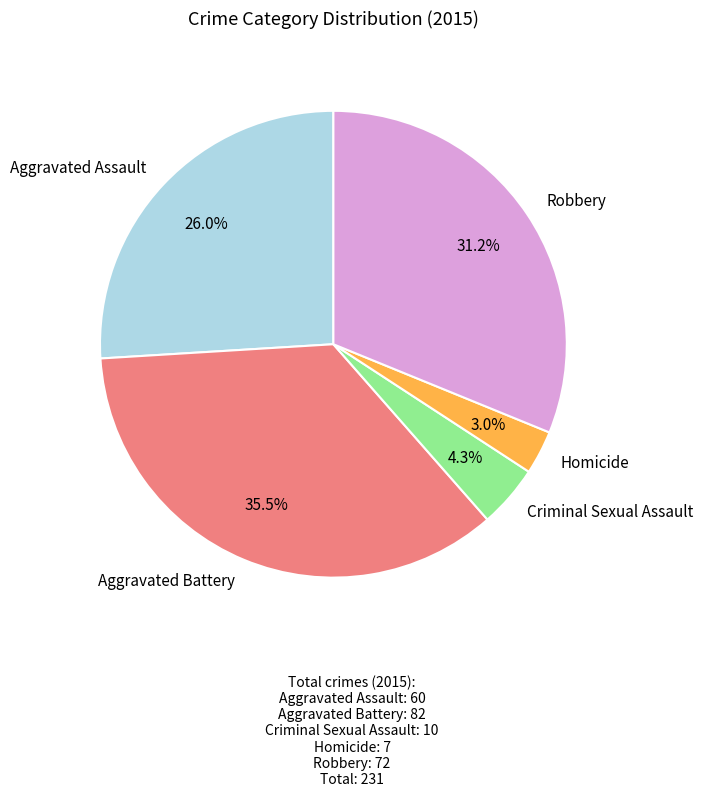

To the nearest percent, what percentage of the pie is Aggravated Assault?

26%